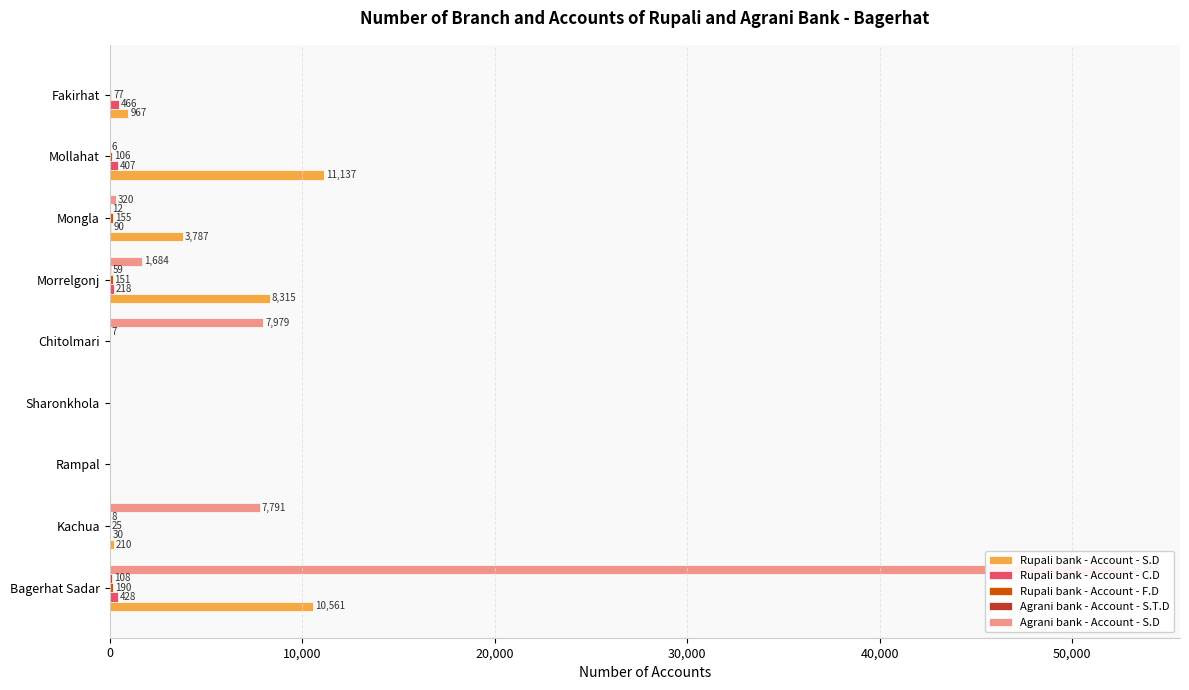

How many positive values does the Agrani bank - Account - S.D series have?

5